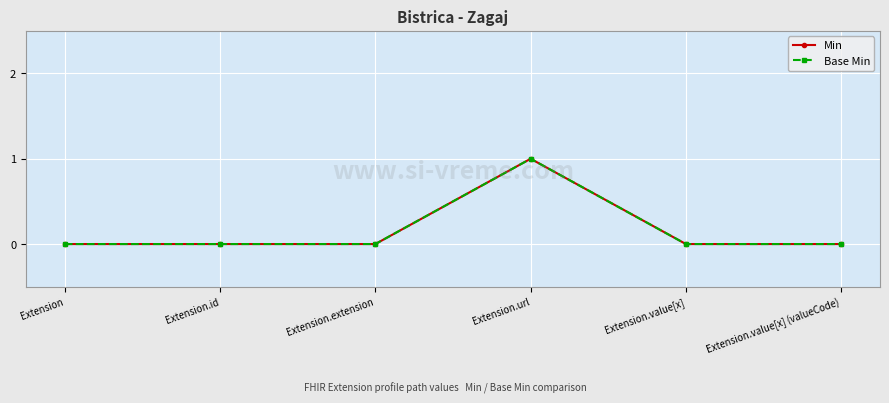

Is this an area chart (filled region under the line)?

No